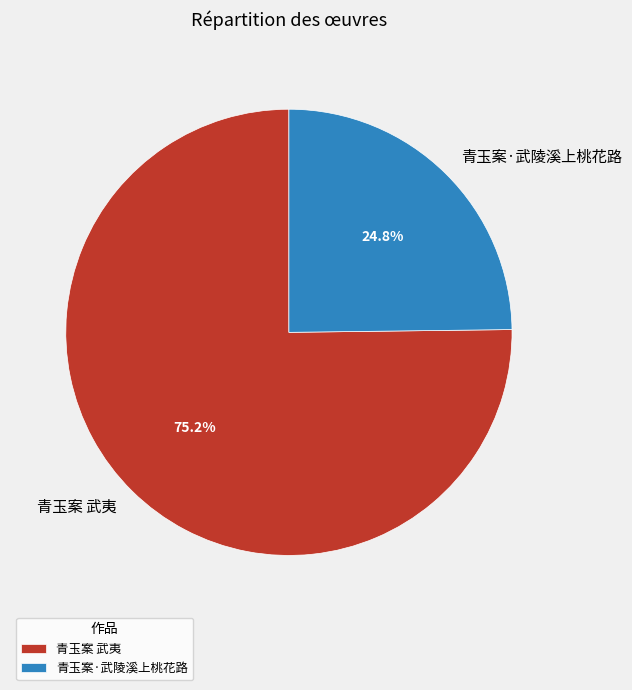

Between 青玉案 武夷 and 青玉案·武陵溪上桃花路, which is larger?

青玉案 武夷